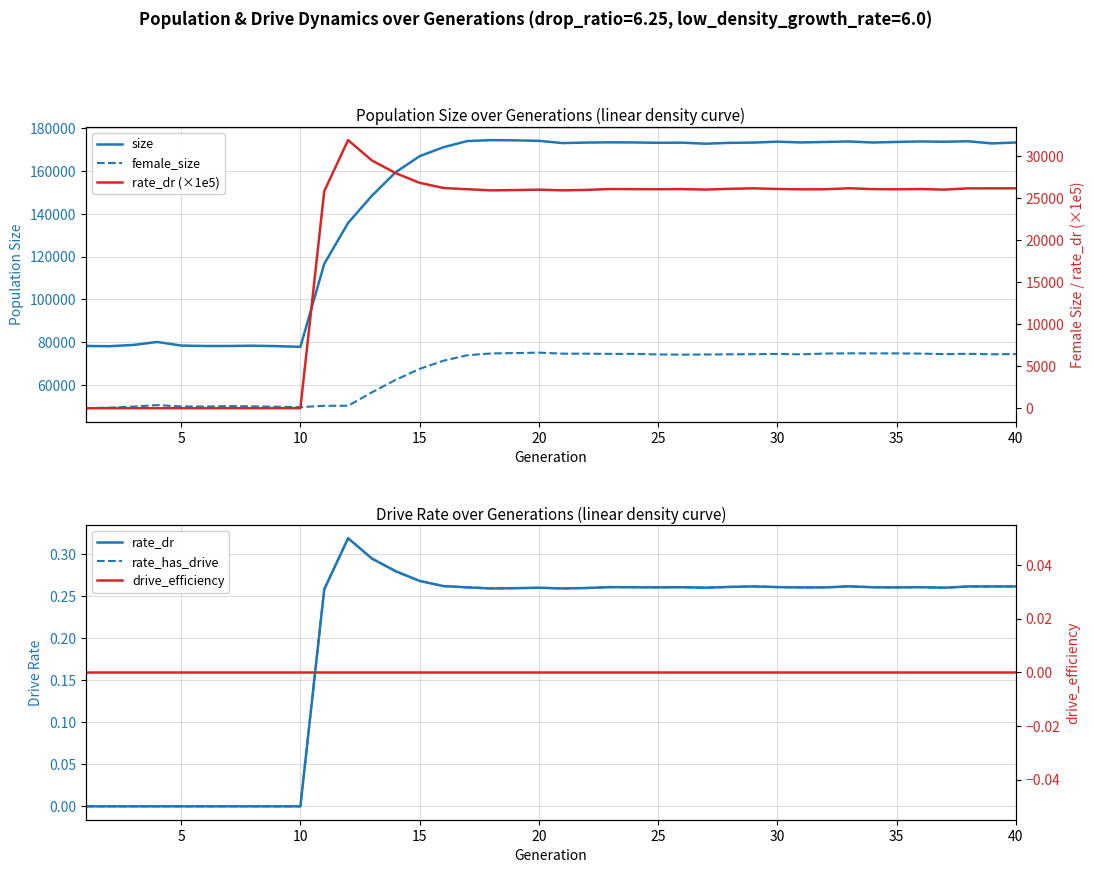

At which category is the sum across all series the highest?

20